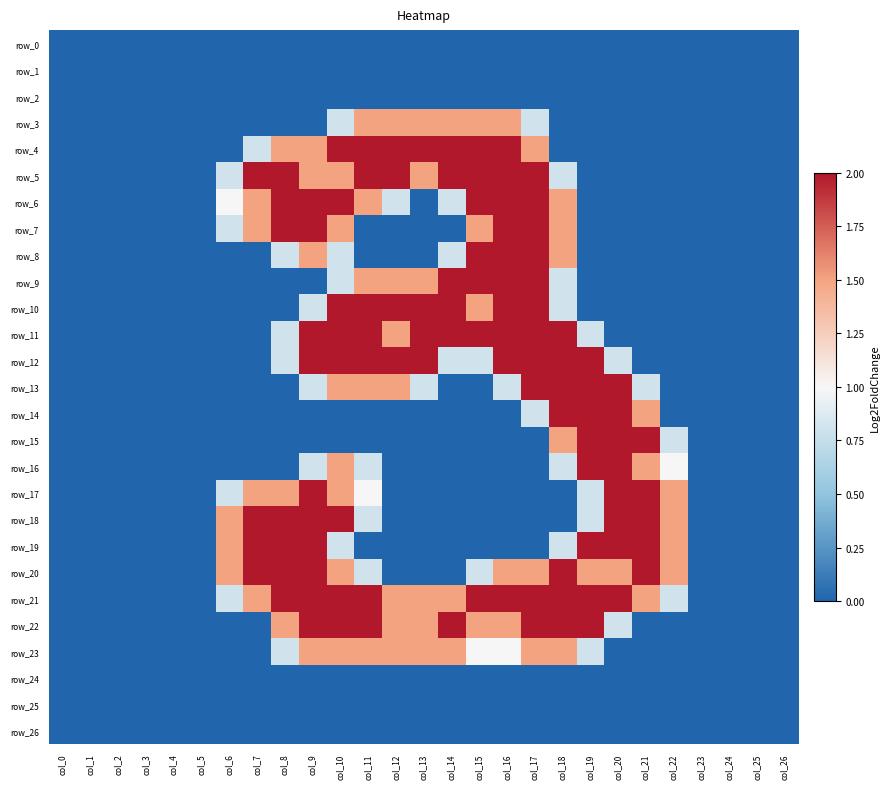

What is the greatest value displayed?

2.0